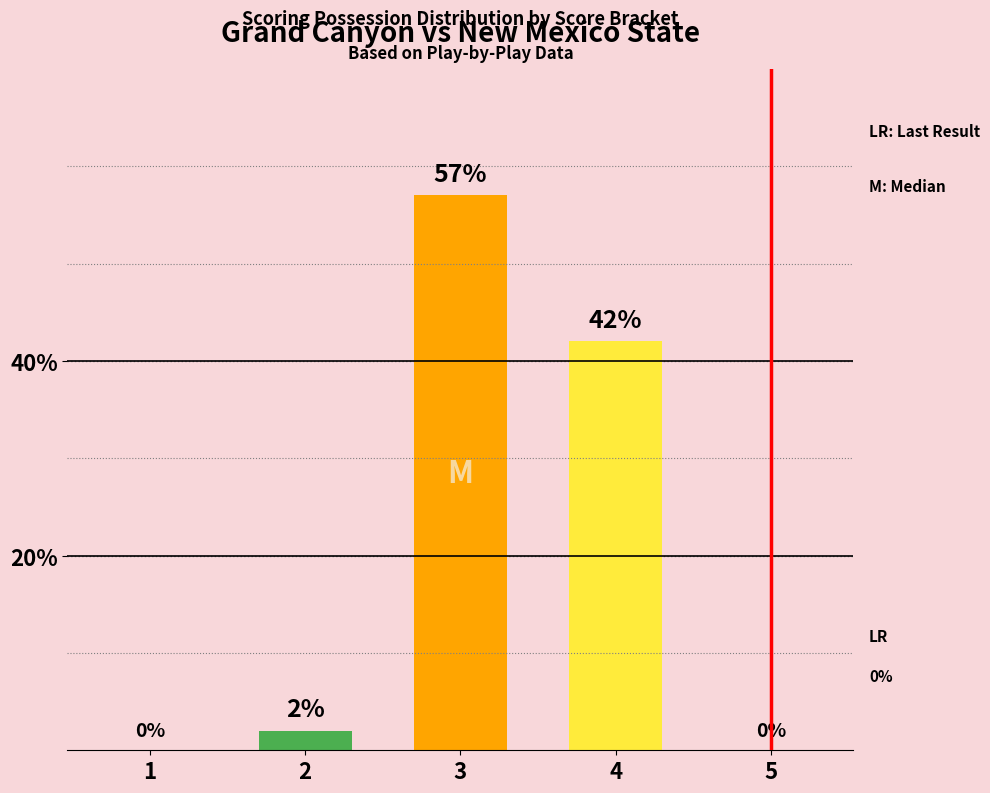

How many categories are shown in the chart?

5